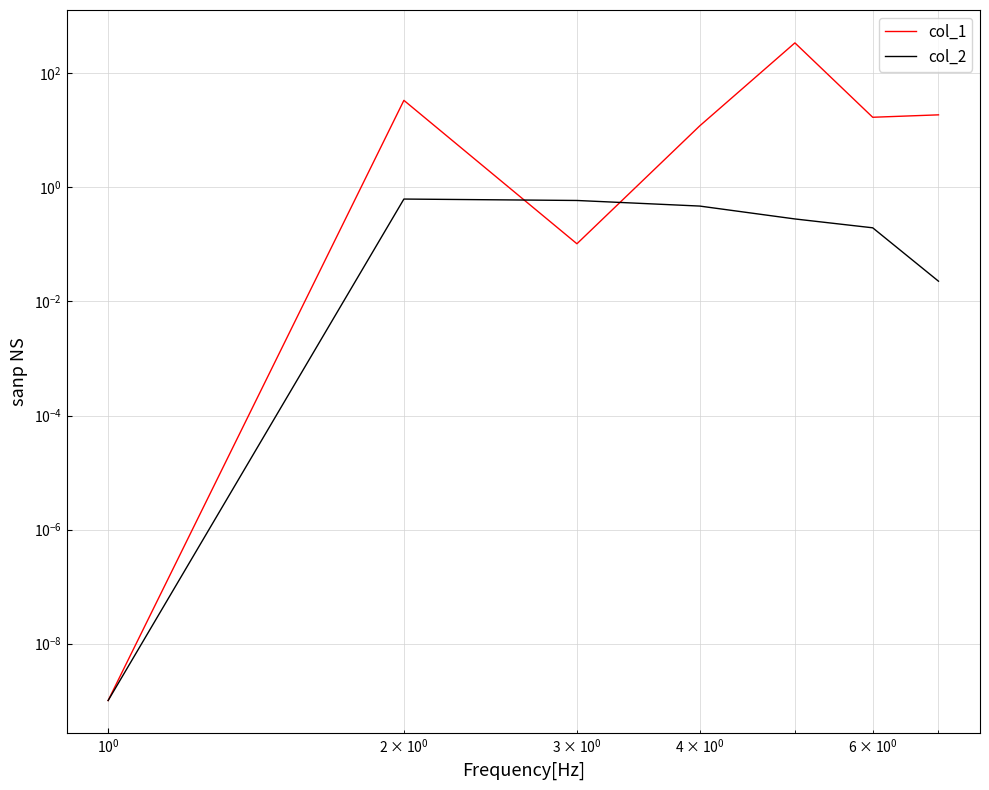

After their last crossing, which series has the higher values: col_2 or col_1?

col_1